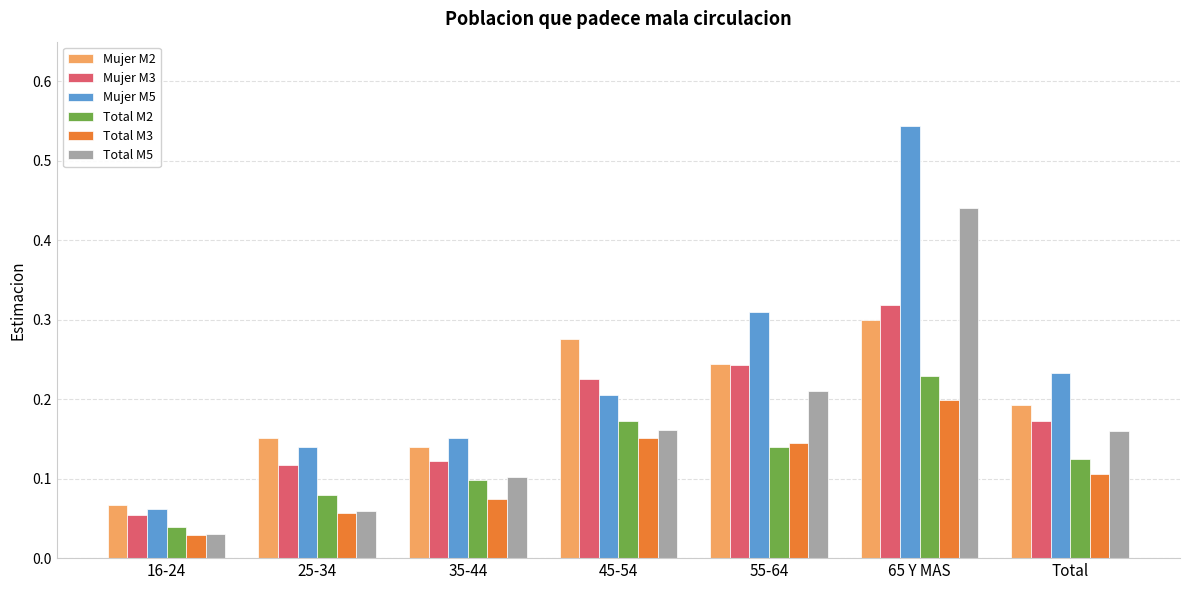

Rank the categories by Total M2 value from highest to lowest.

65 Y MAS, 45-54, 55-64, Total, 35-44, 25-34, 16-24